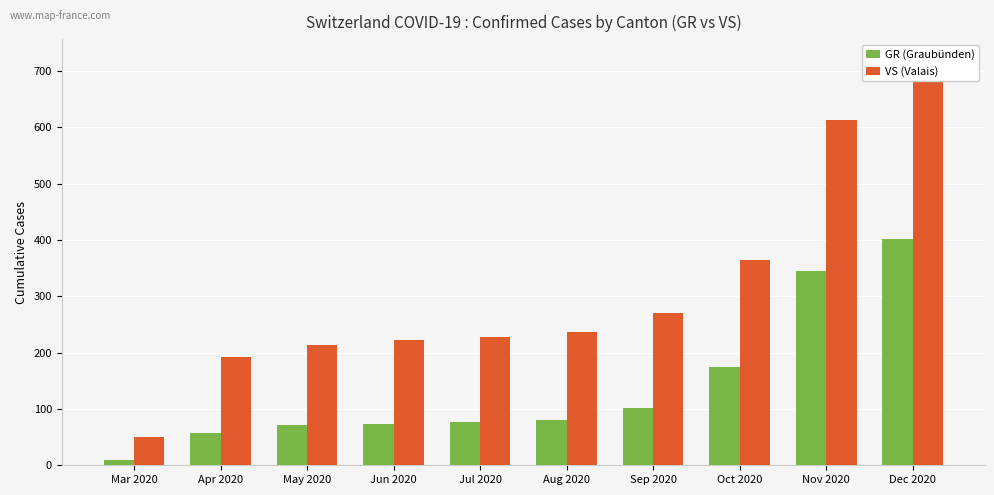

What is the difference between the highest and lowest values at Aug 2020?

156